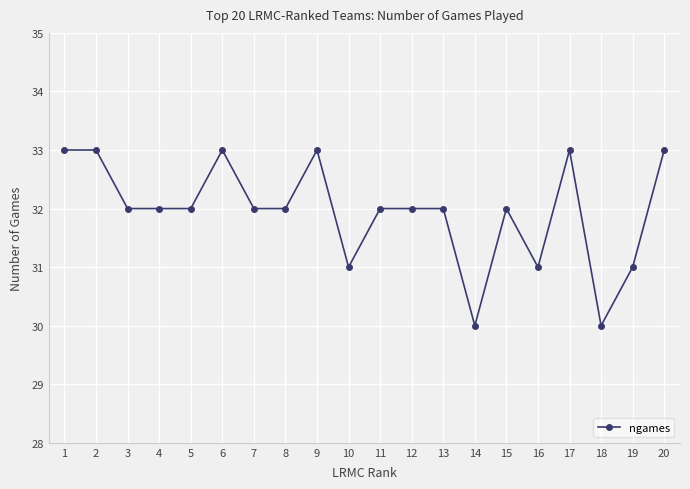

Is it true that the value at 18 is 30?

True